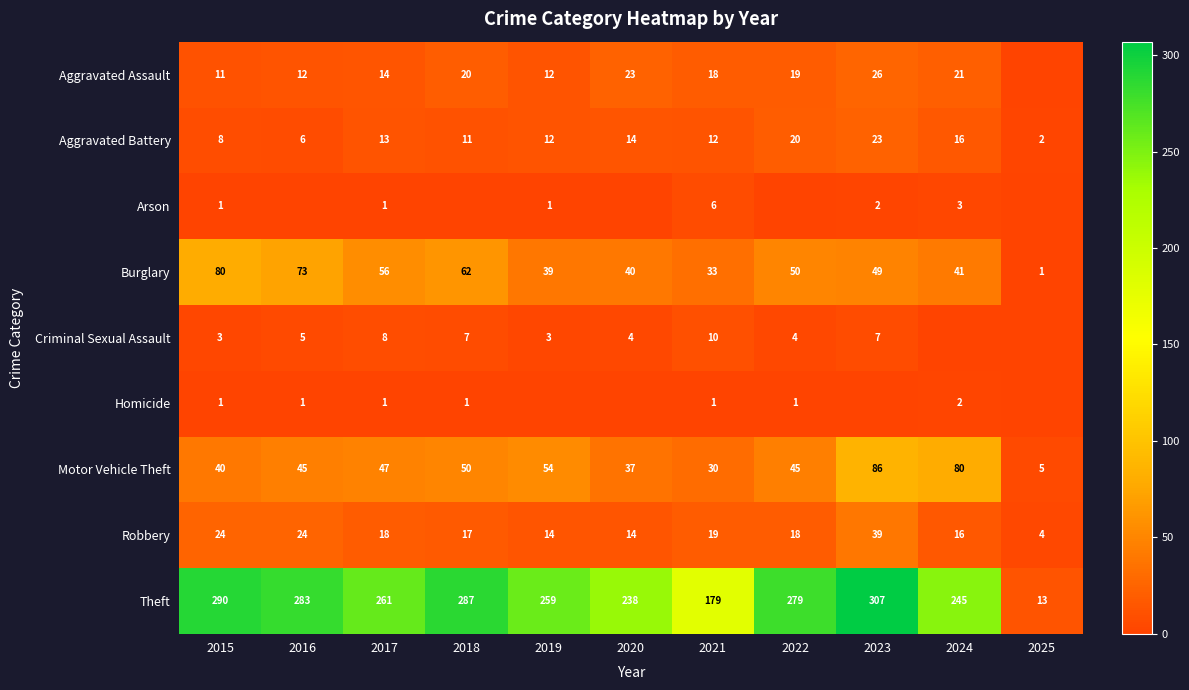

Is the value of Homicide at 2024 greater than the value of Burglary at 2018?

No